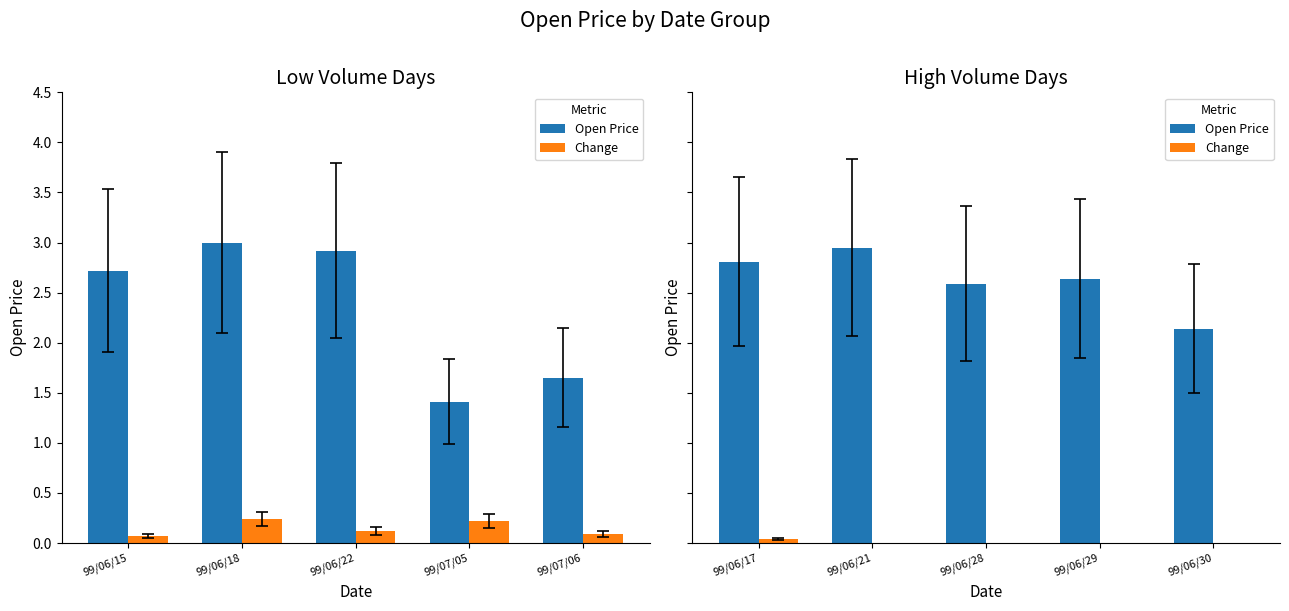

What position from the left is 99/07/05?

4